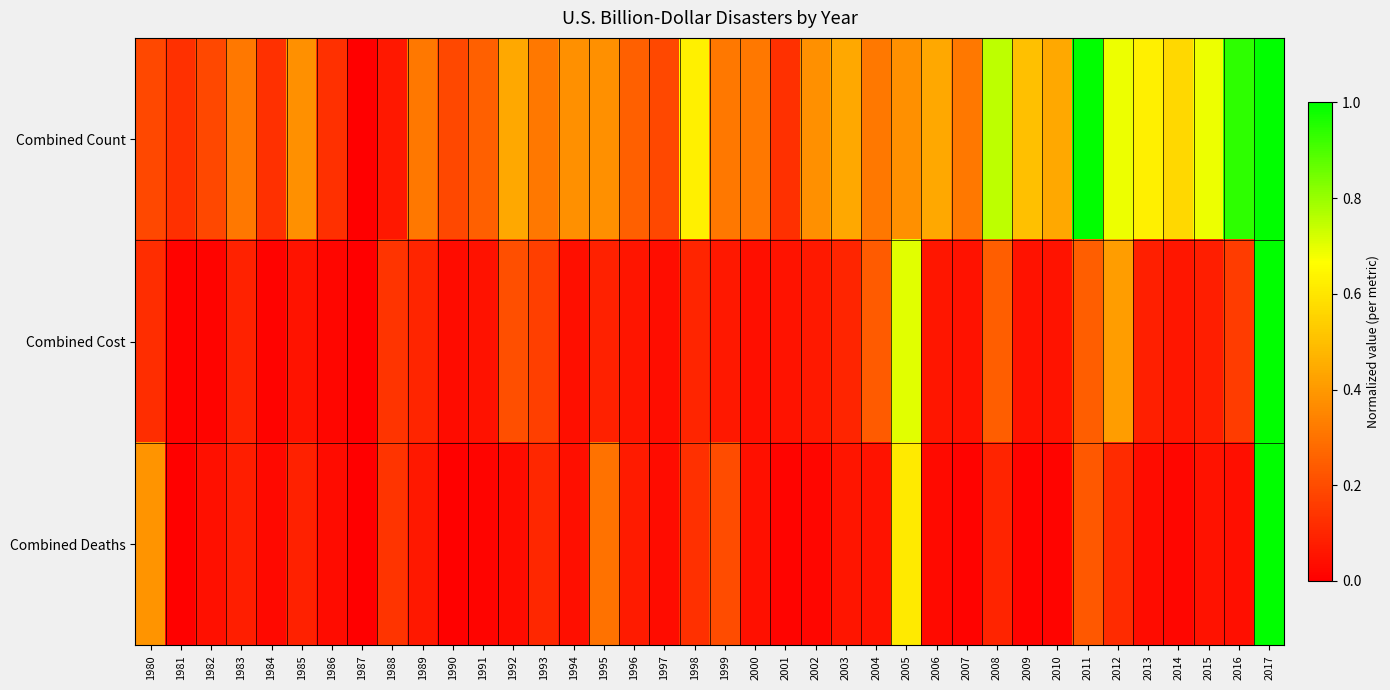

Which series changed the most between 1990 and 2016?

Combined Count